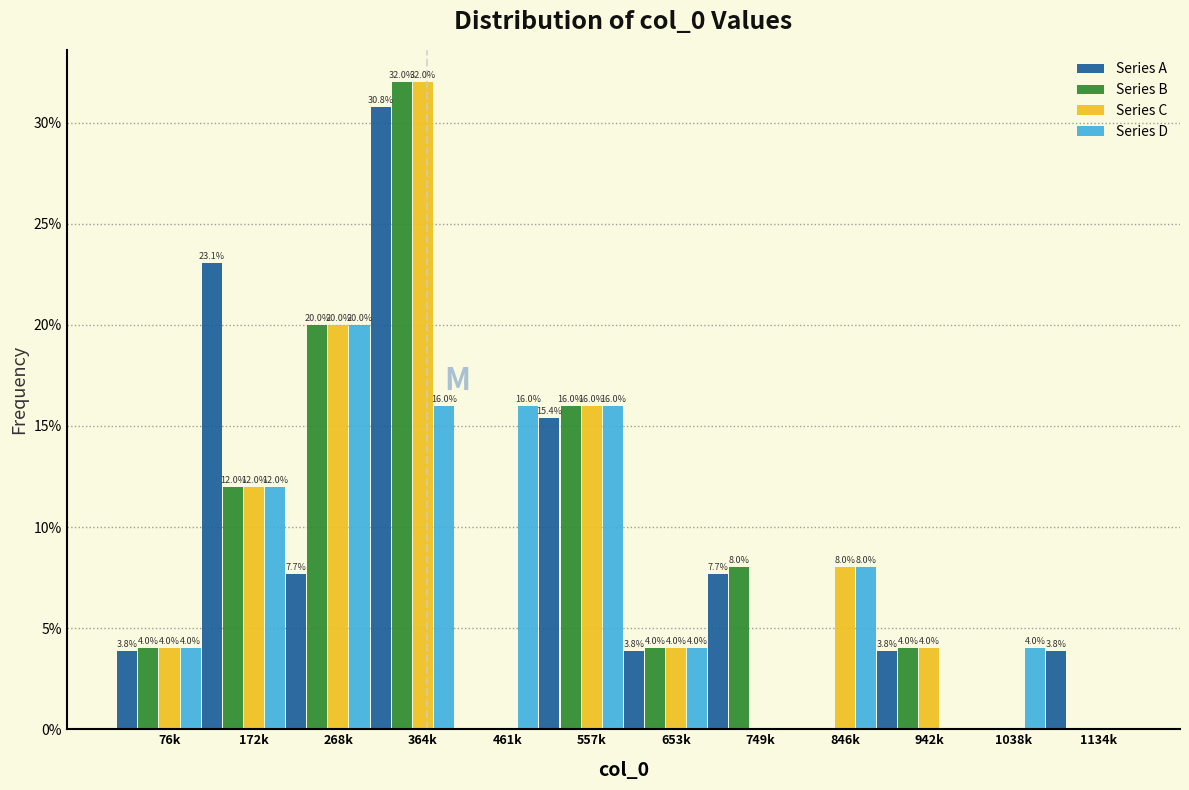

The Series B series shows 12.0 at 172k. True or false?

True